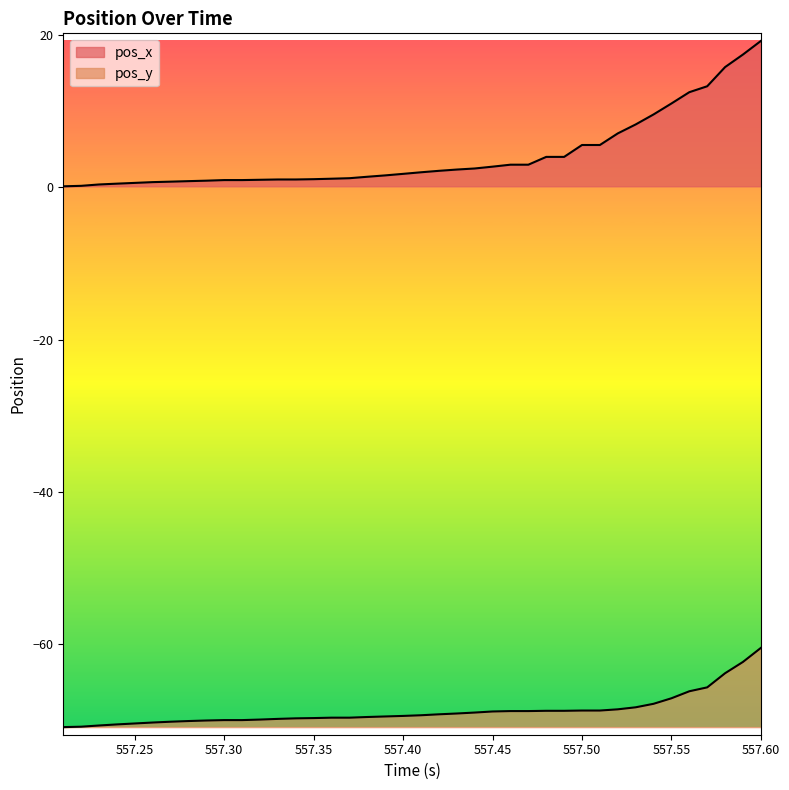

At which label is pos_y closest to -65?

557.57